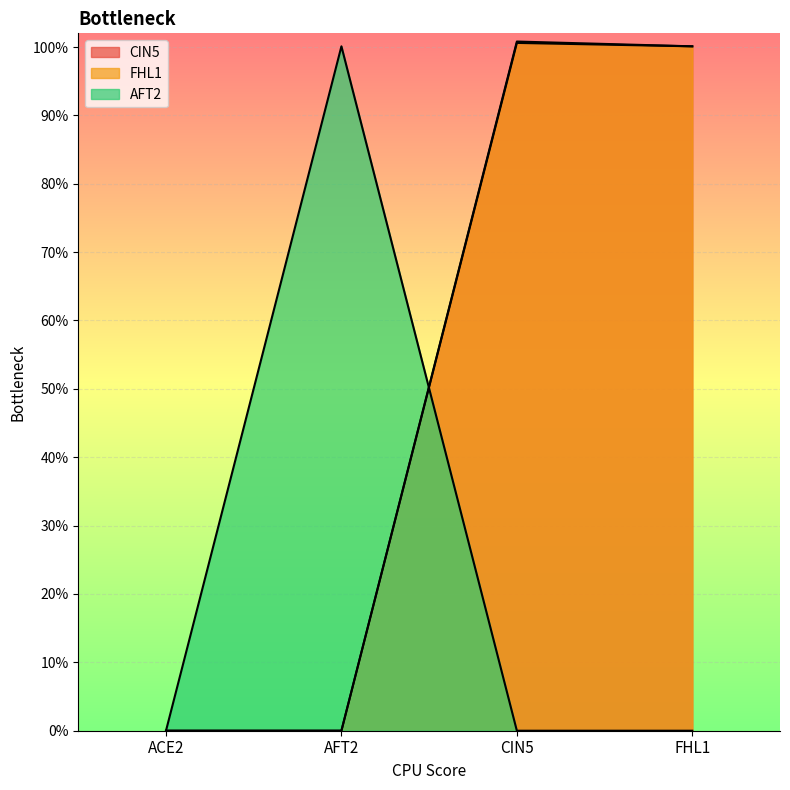

What value does the CIN5 series have at CIN5?

1.0